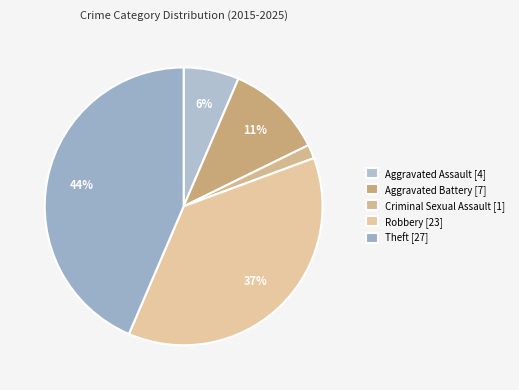

Do Criminal Sexual Assault and Robbery together represent more than half of the pie?

No